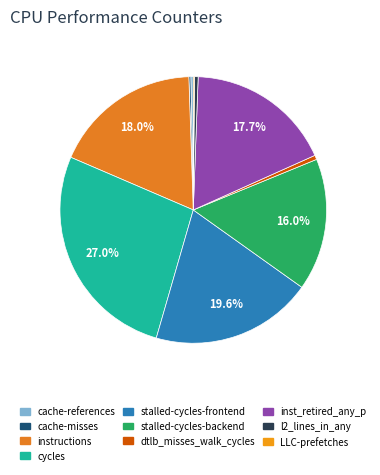

Which category has the biggest portion of the pie?

cycles